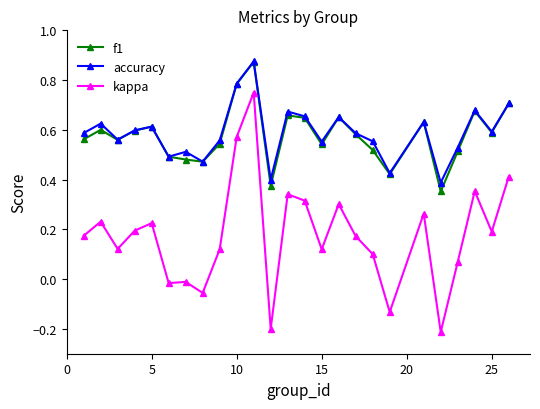

True or false: accuracy and kappa cross at least once.

False